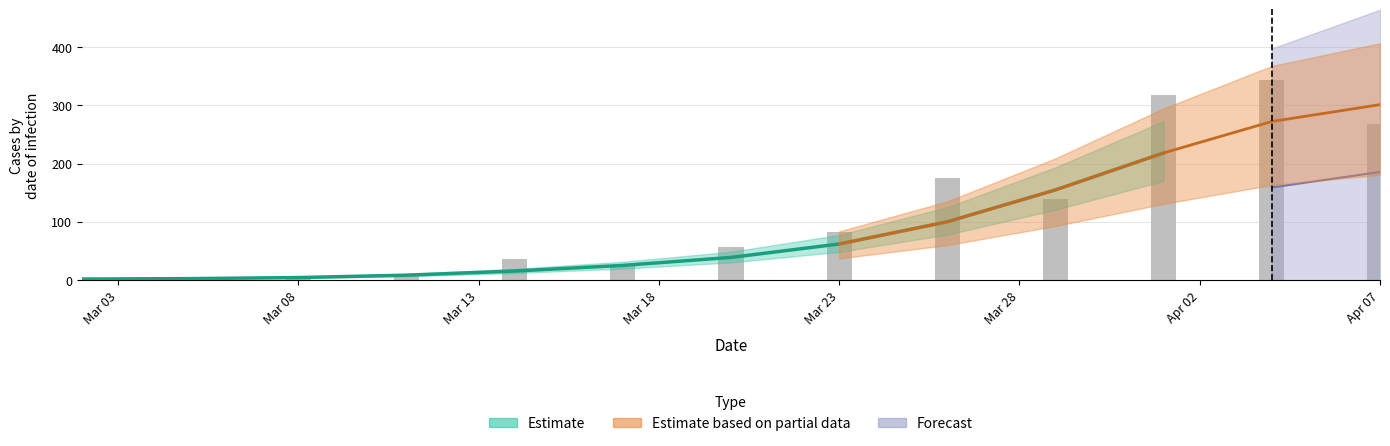

What is the approximate value at Mar 08?

3